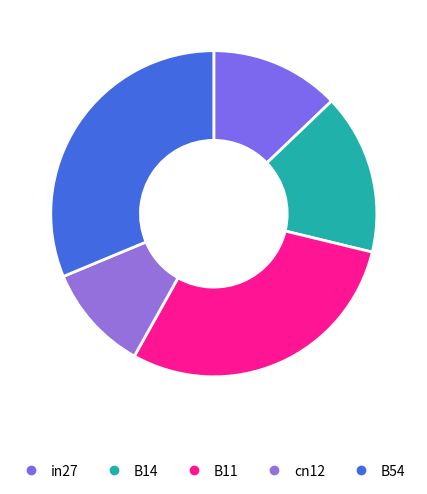

Rank the categories by value from lowest to highest.

cn12, in27, B14, B11, B54